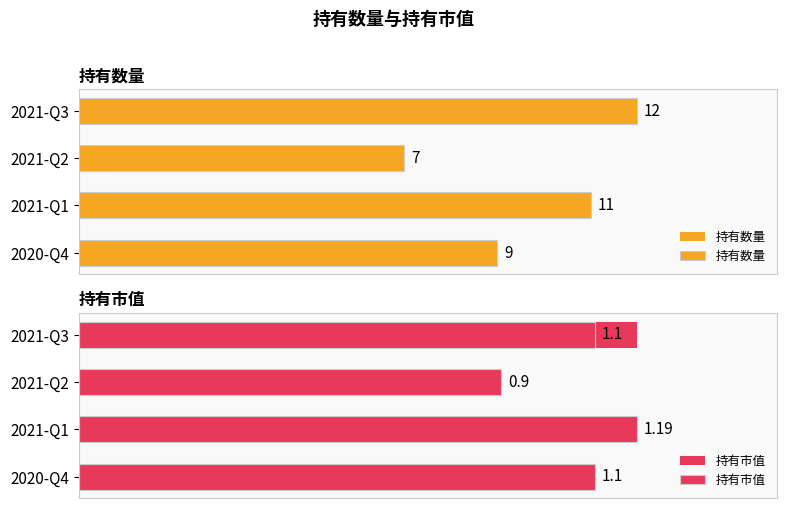

Which series has the largest total across all categories?

持有数量